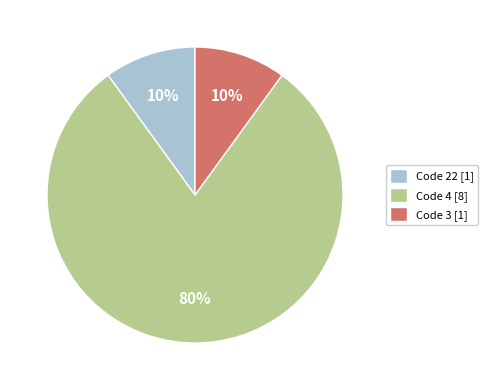

Does Code 4 [8] represent more than half of the total?

Yes